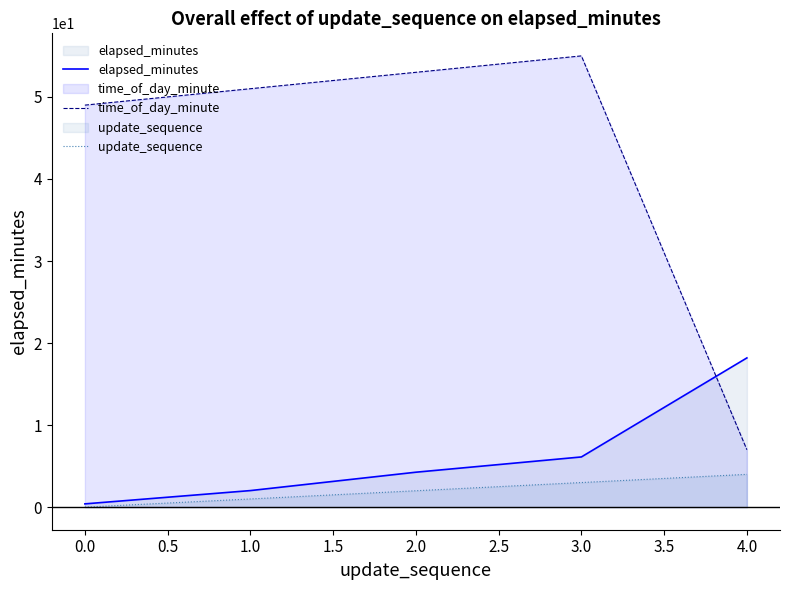

Does the chart have visible grid lines?

No